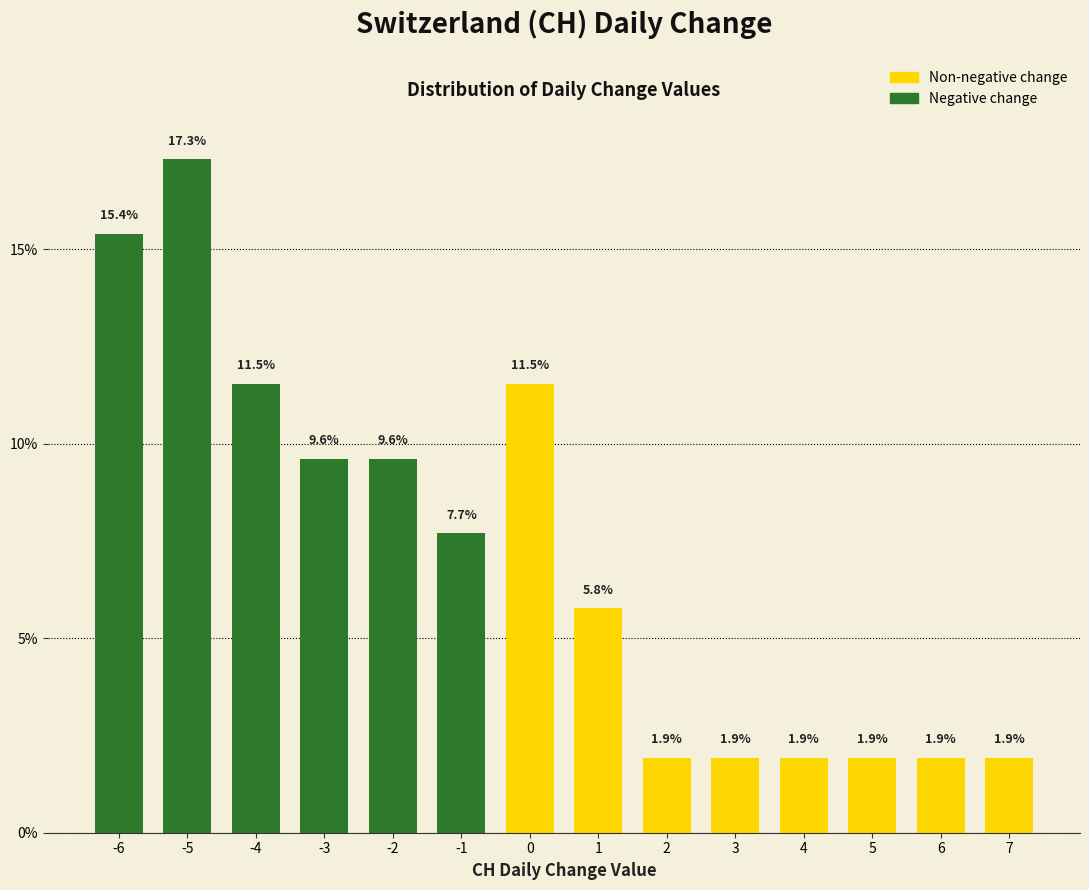

Reading left to right, what are all the values shown in this chart?

-6=15.4	-5=17.3	-4=11.5	-3=9.6	-2=9.6	-1=7.7	0=11.5	1=5.8	2=1.9	3=1.9	4=1.9	5=1.9	6=1.9	7=1.9